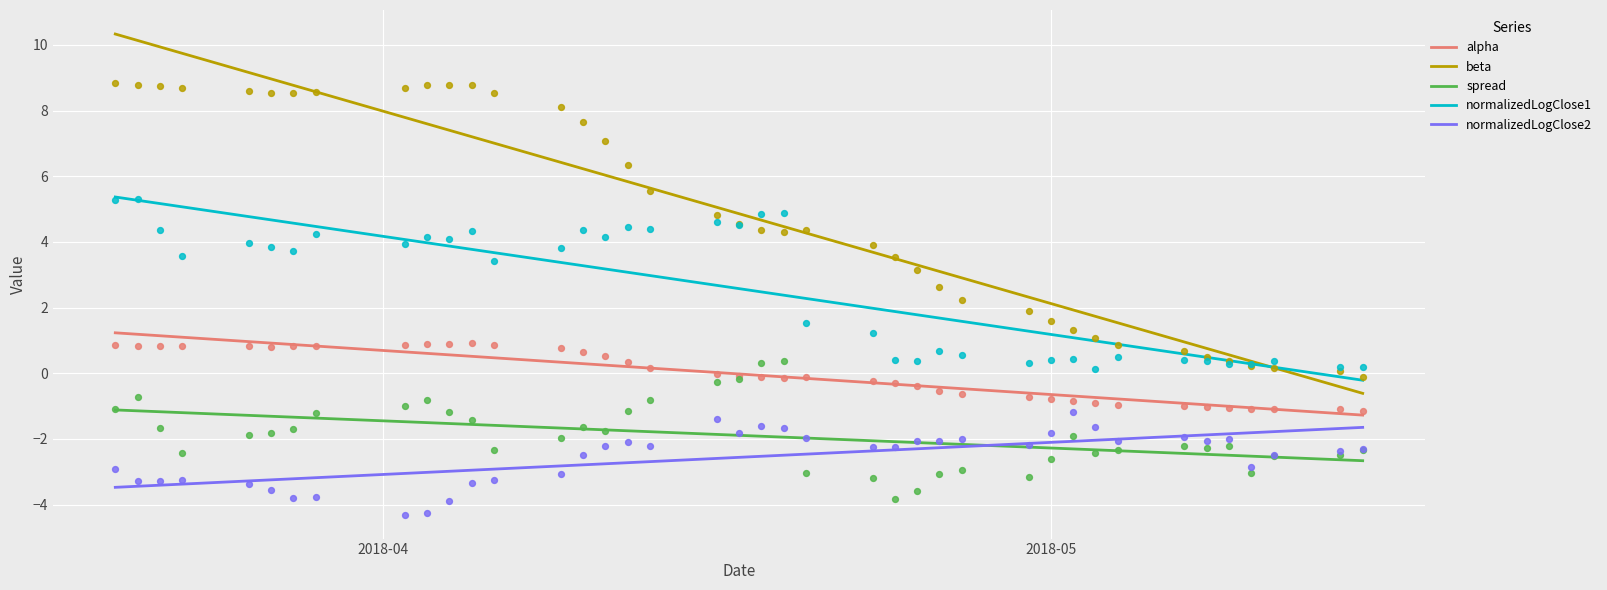

Which series reaches the minimum Y coordinate?

normalizedLogClose2